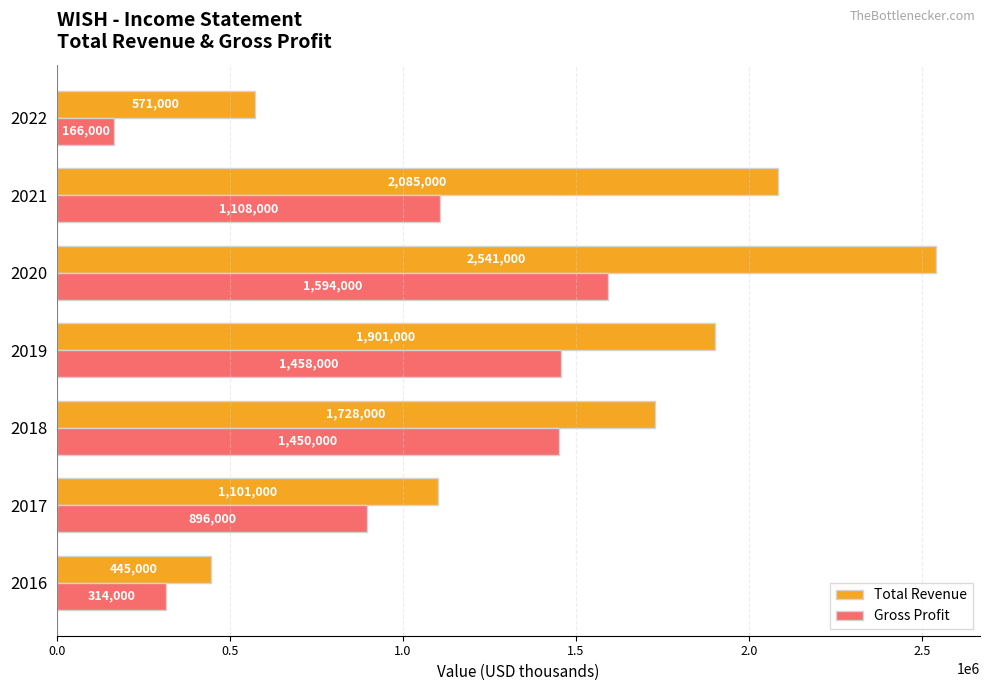

Which series has the widest spread of values?

Total Revenue